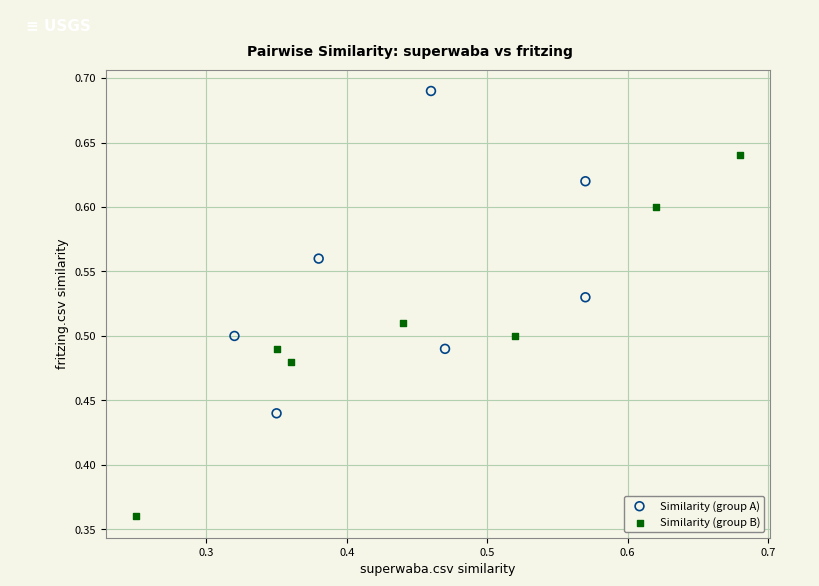

Which series contains the lowest Y value?

Similarity (group B)